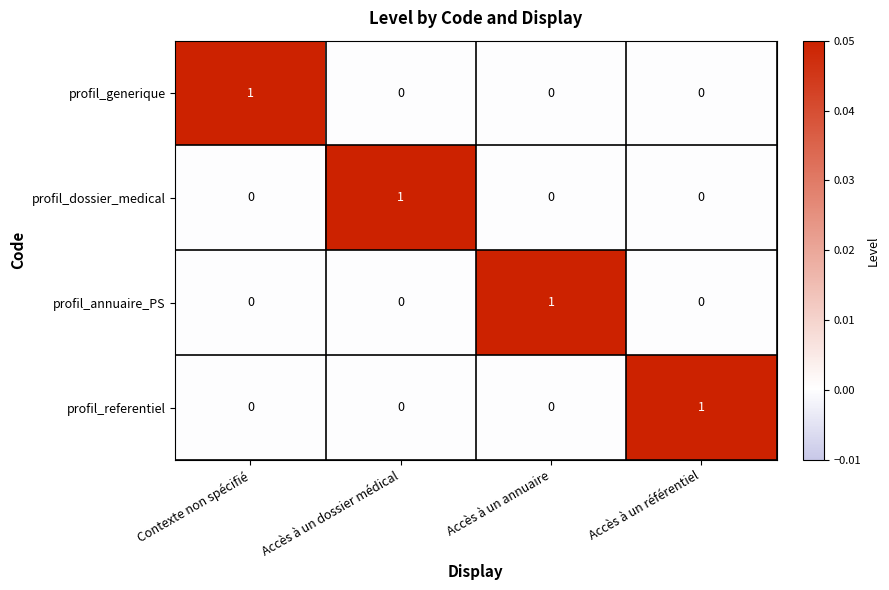

Reading left to right, extract all data points from this chart.

profil_generique: 1	0	0	0
profil_dossier_medical: 0	1	0	0
profil_annuaire_PS: 0	0	1	0
profil_referentiel: 0	0	0	1